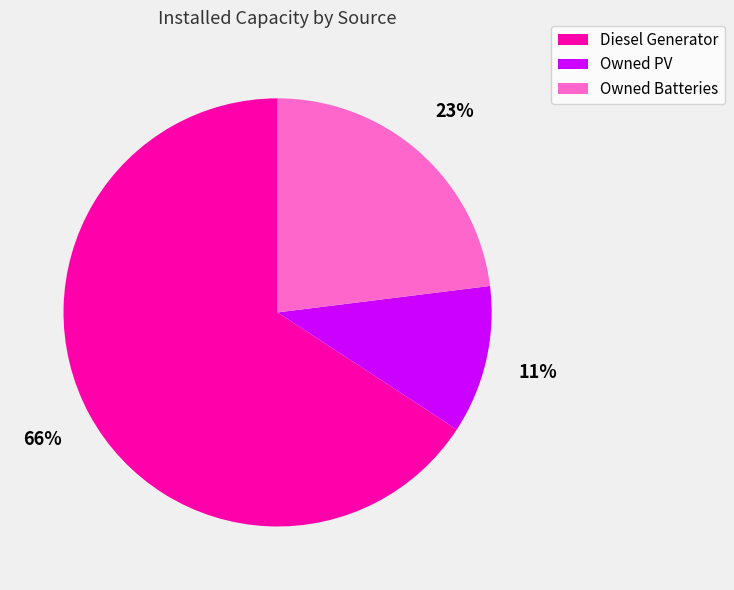

Which category accounts for the majority?

Diesel Generator